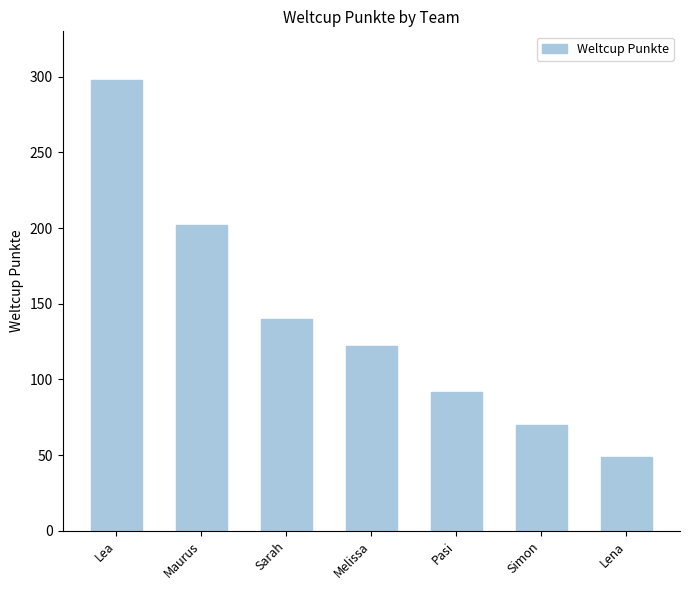

What is the ratio of the value at Simon to the value at Lena?

1.4